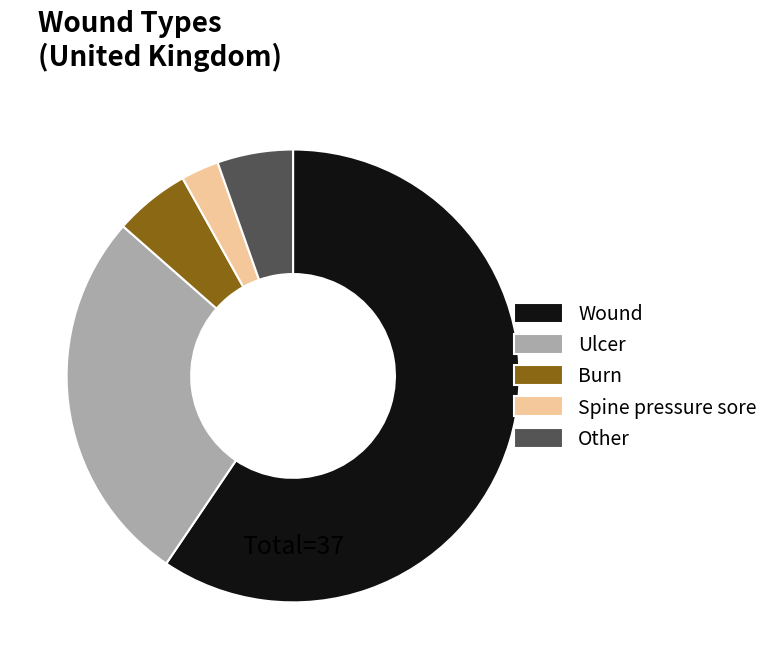

What is the majority slice?

Wound